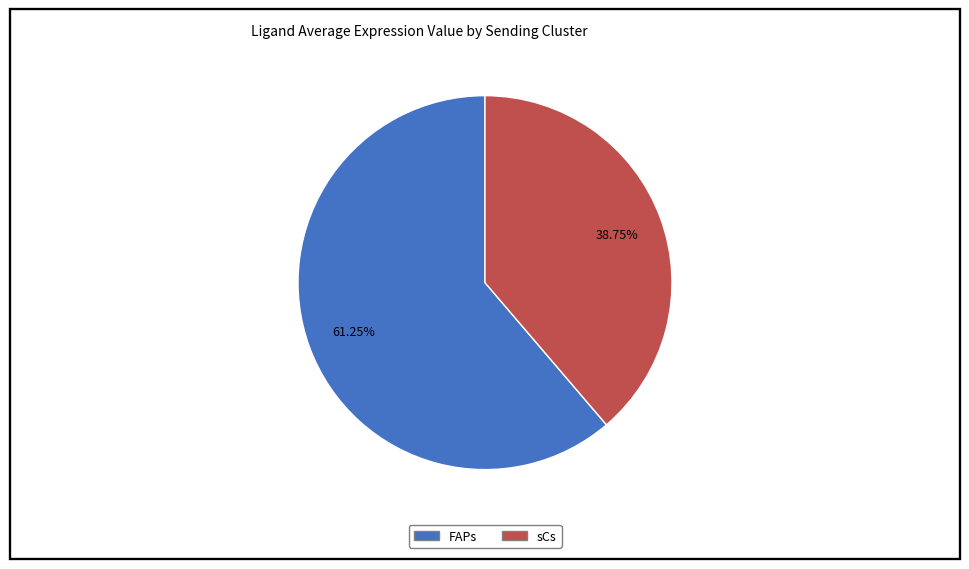

Between sCs and FAPs, which is larger?

FAPs